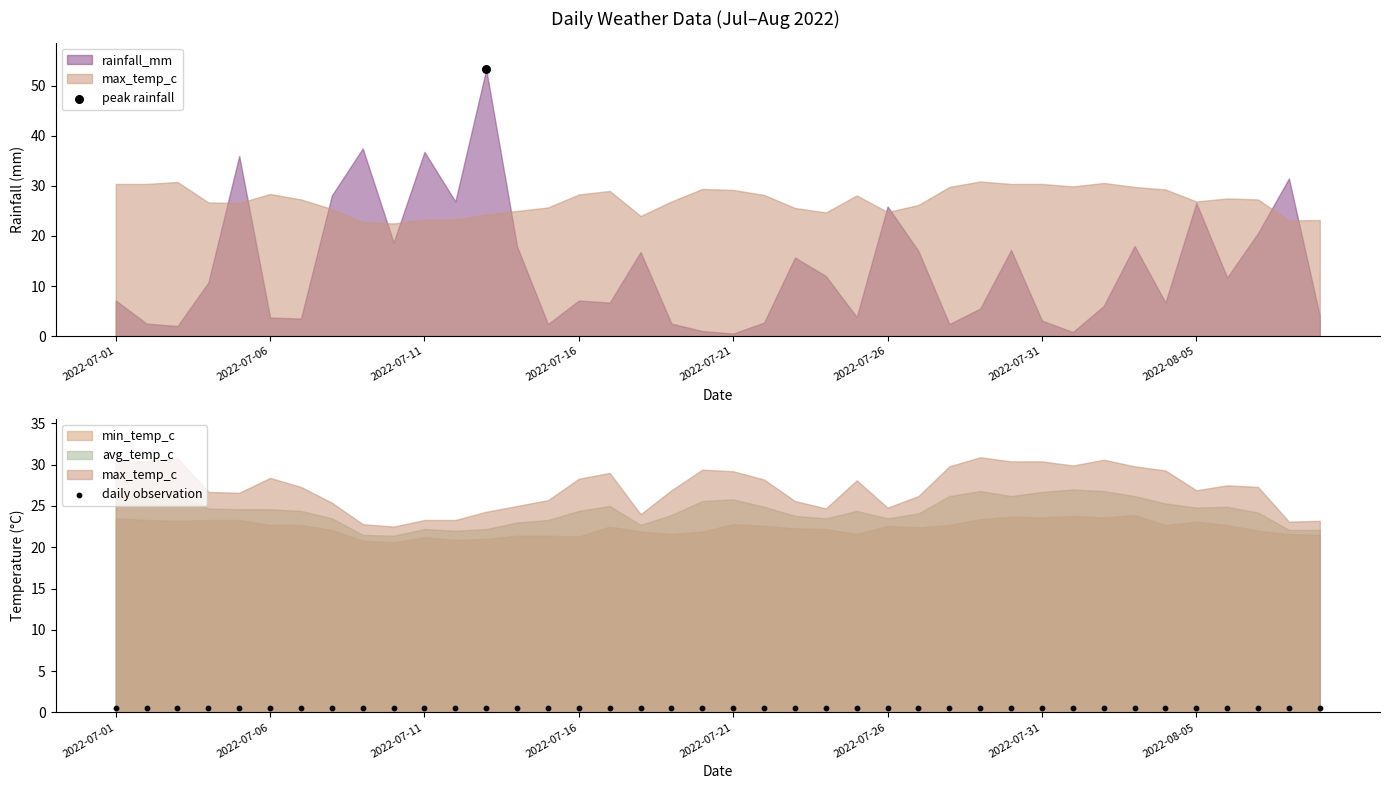

At how many categories does at least one series exceed 11?

40